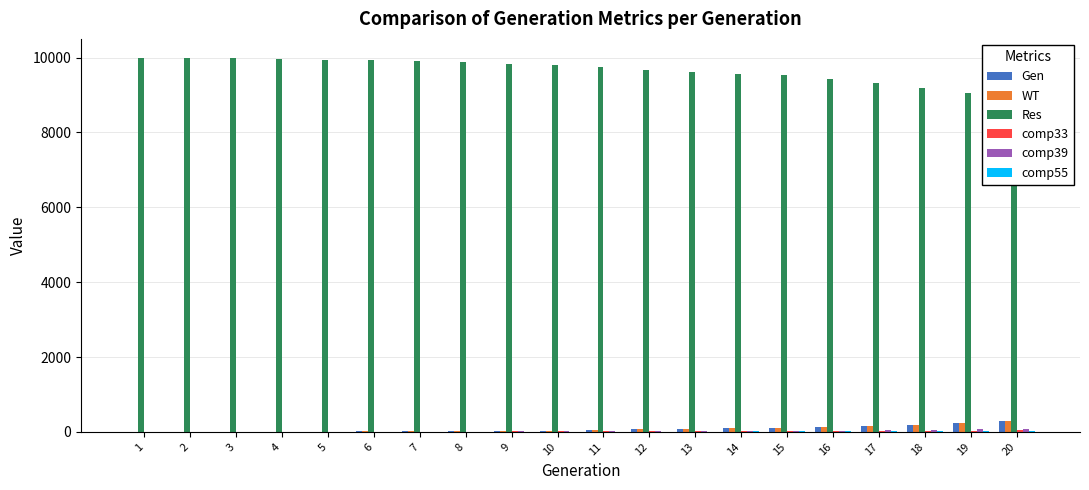

The WT series shows 129 at 16. True or false?

True